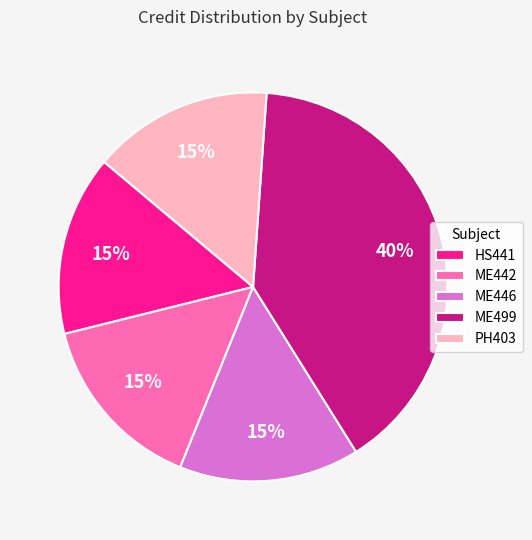

To the nearest percent, what percentage of the pie is ME442?

15%